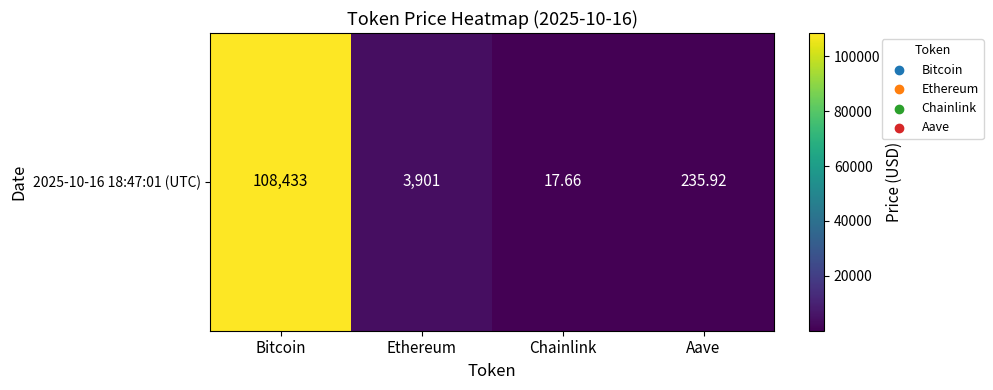

How many data points does each series have?

4